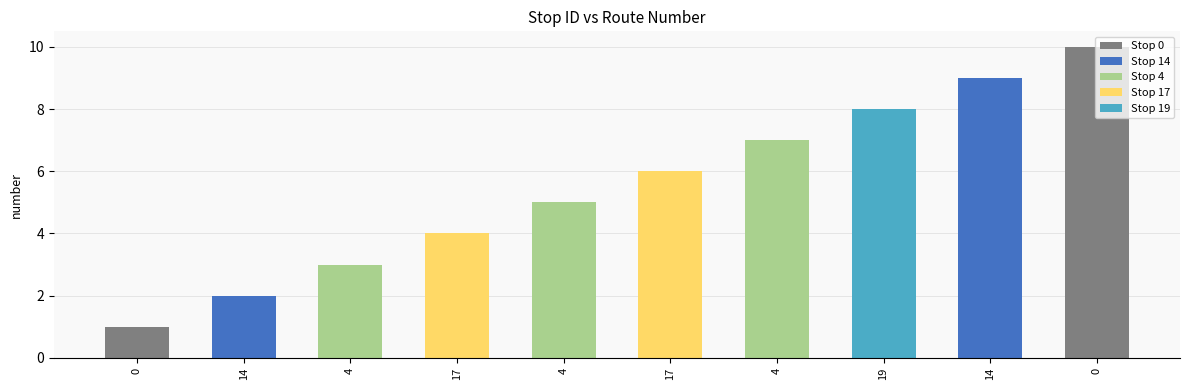

Rank the categories by value from highest to lowest.

0, 14, 19, 4, 17, 4, 17, 4, 14, 0